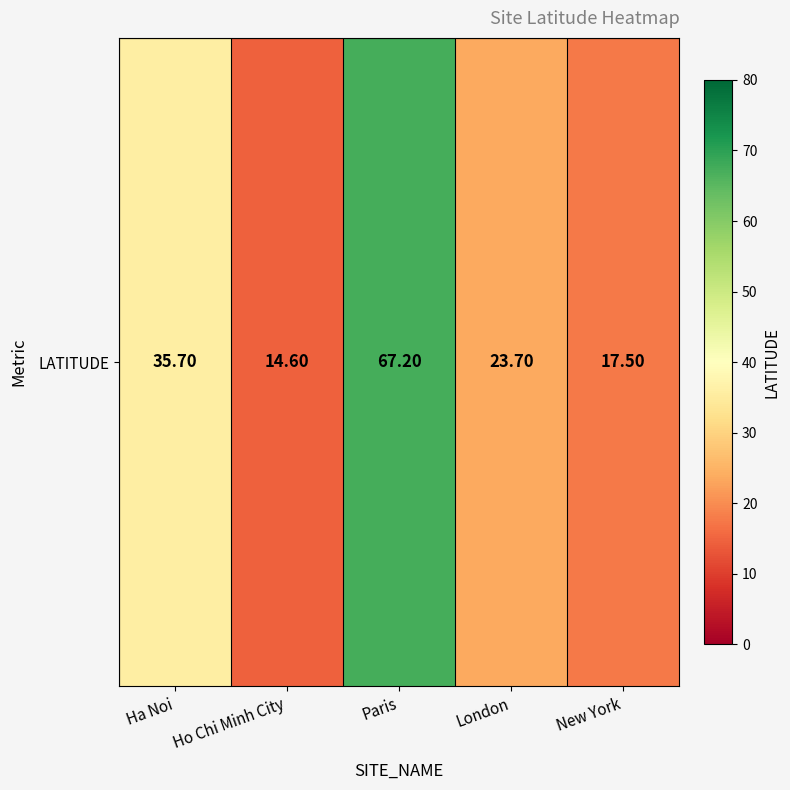

What is the change in value from Ho Chi Minh City to Paris?

+52.6